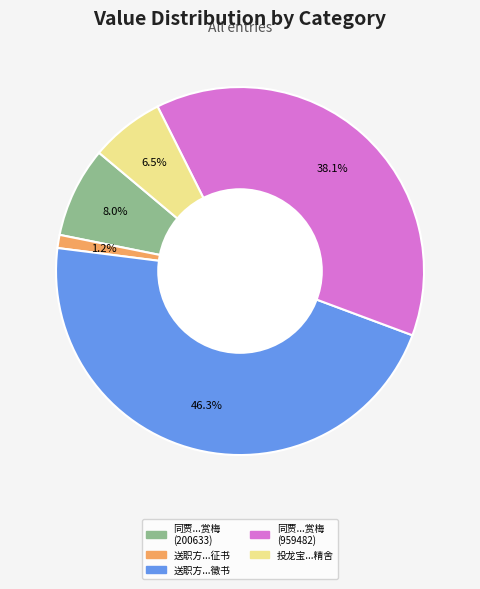

How many slices are in this pie chart?

5